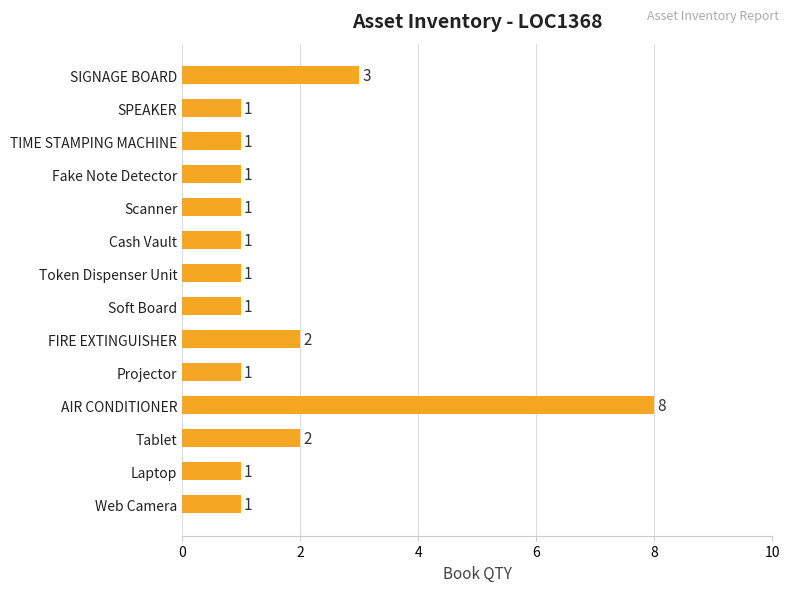

What is the greatest value displayed?

8